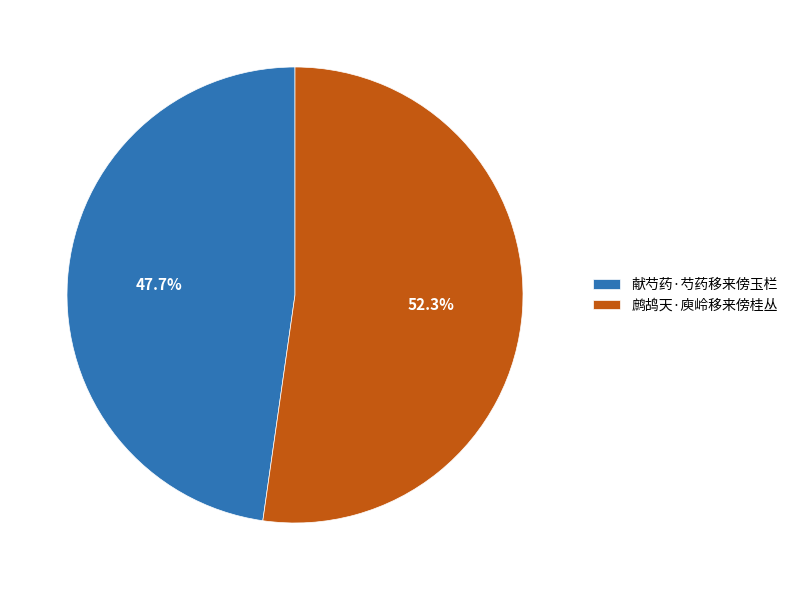

What is the largest slice in the pie chart?

鹧鸪天·庾岭移来傍桂丛